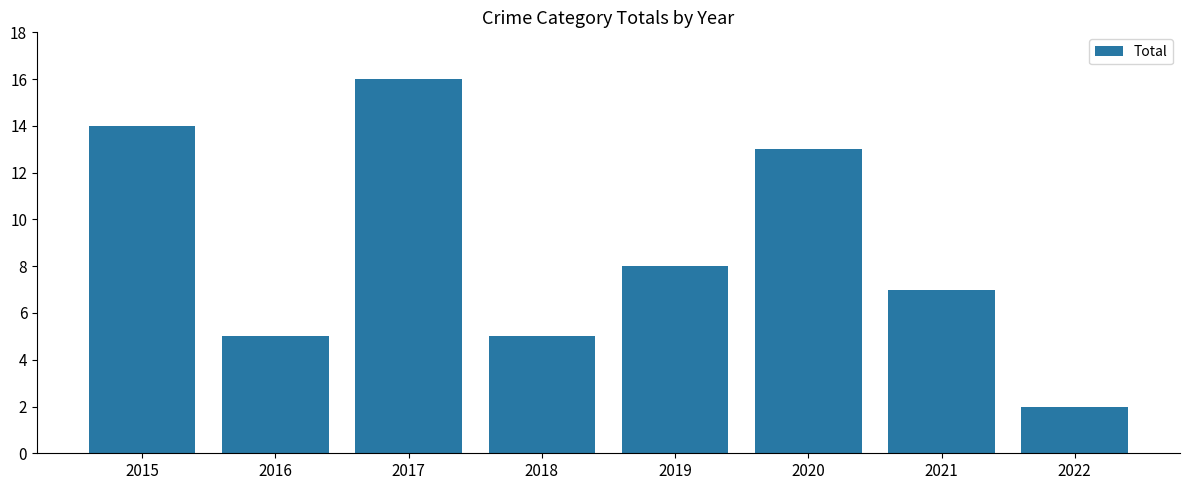

At which category does the chart reach its peak across all series?

2017